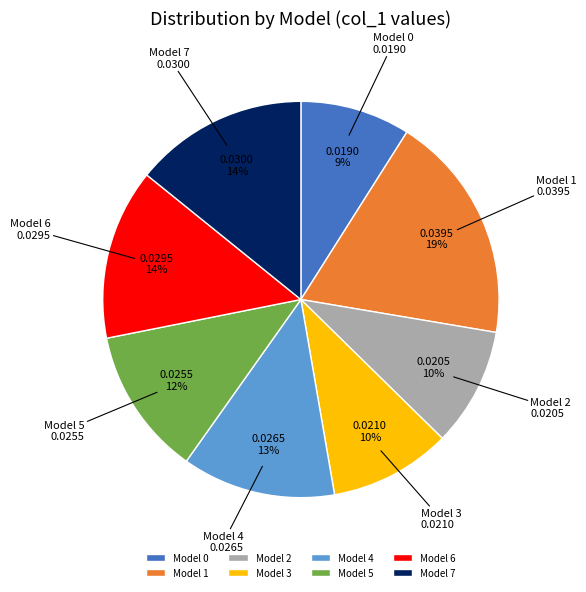

Do Model 4 and Model 5 together represent more than half of the pie?

No